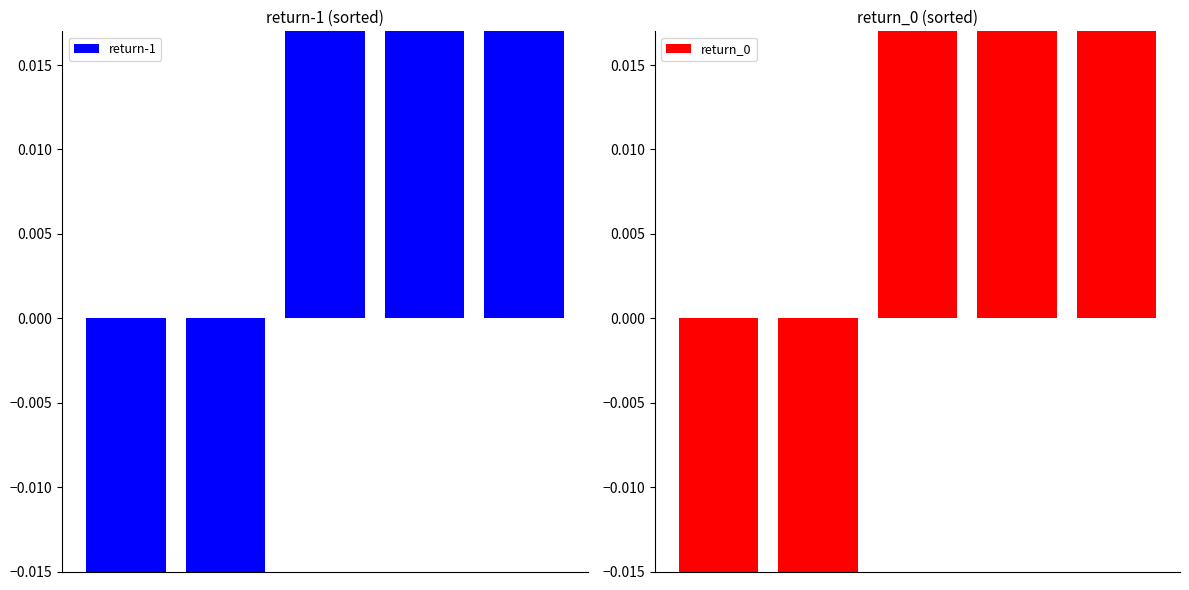

True or false: return_0 has a value of 0.3 at 3.

True